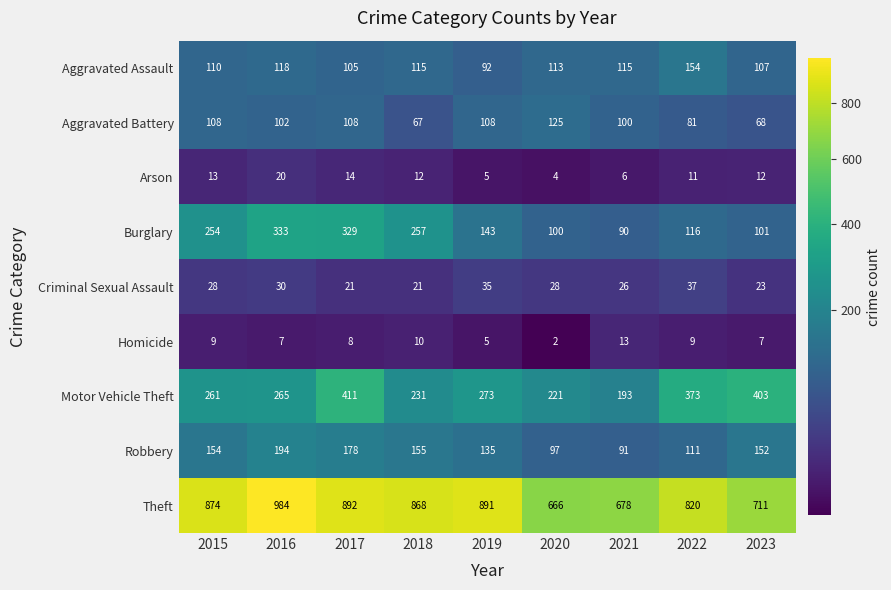

Which label corresponds to the largest value in the chart?

2016